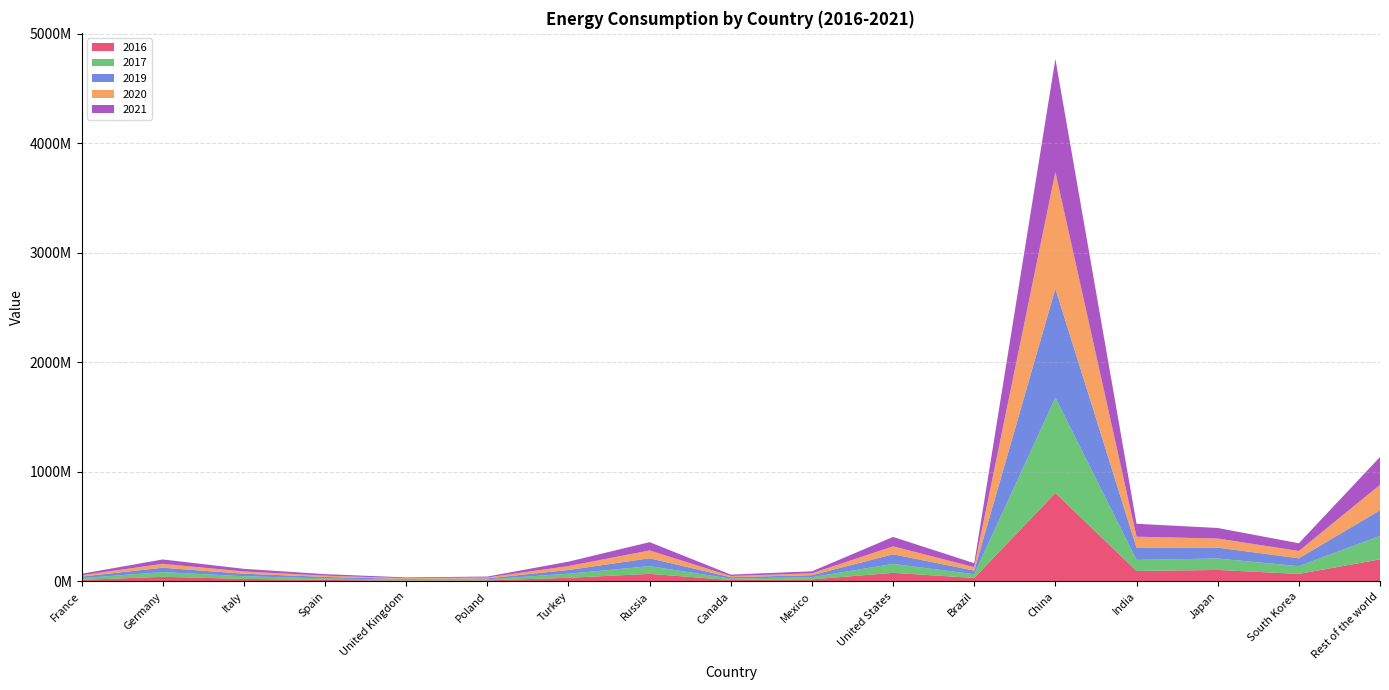

Reading left to right, what are all the values shown in this chart?

2016: France=14412574	Germany=42079948	Italy=23312110	Spain=13615847	United Kingdom=7634872	Poland=9001294	Turkey=33163131	Russia=69013714	Canada=12645894	Mexico=18823632	United States=78475017	Brazil=31642387	China=807609400	India=95476616	Japan=104775329	South Korea=68575794	Rest of the world=201258553
2017: France=15504683	Germany=43297155	Italy=24007206	Spain=14440937	United Kingdom=7491305	Poland=10332008	Turkey=37523895	Russia=70537036	Canada=13208000	Mexico=19924137	United States=81612209	Brazil=34777636	China=870740900	India=101454678	Japan=104661087	South Korea=71029994	Rest of the world=214544179
2019: France=14449651	Germany=39627347	Italy=23190364	Spain=13587670	United Kingdom=7218149	Poland=8956063	Turkey=33743079	Russia=71729177	Canada=12897000	Mexico=18386996	United States=87761182	Brazil=32568934	China=995418900	India=111350704	Japan=99284114	South Korea=71411852	Rest of the world=233748894
2020: France=11595698	Germany=35680000	Italy=20379131	Spain=10998424	United Kingdom=7085747	Poland=7855863	Turkey=35810251	Russia=71620960	Canada=10986000	Mexico=16802559	United States=72732128	Brazil=31414856	China=1064732000	India=100256470	Japan=83186485	South Korea=67078762	Rest of the world=232195112
2021: France=13946727	Germany=40066291	Italy=24400000	Spain=14040000	United Kingdom=7360000	Poland=8370000	Turkey=40360045	Russia=75970000	Canada=12770000	Mexico=18400000	United States=86012477	Brazil=36039431	China=1032790000	India=118134000	Japan=96333603	South Korea=70555793	Rest of the world=254897766